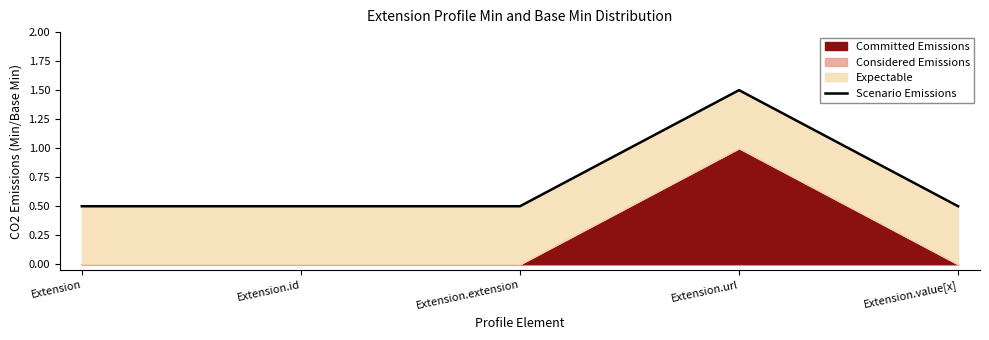

The chart shows a value of 0.5 at Extension.value[x]. True or false?

True